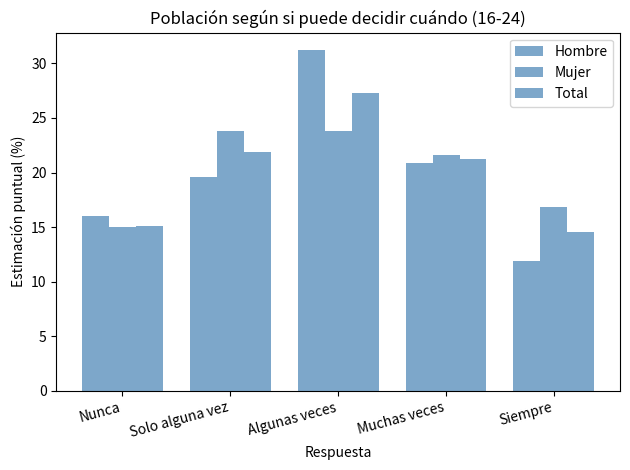

Reading left to right, transcribe all the data shown in this chart.

Hombre: Nunca=16.0	Solo alguna vez=19.6	Algunas veces=31.2	Muchas veces=20.8	Siempre=11.9
Mujer: Nunca=15.0	Solo alguna vez=23.8	Algunas veces=23.8	Muchas veces=21.6	Siempre=16.9
Total: Nunca=15.1	Solo alguna vez=21.9	Algunas veces=27.2	Muchas veces=21.2	Siempre=14.6